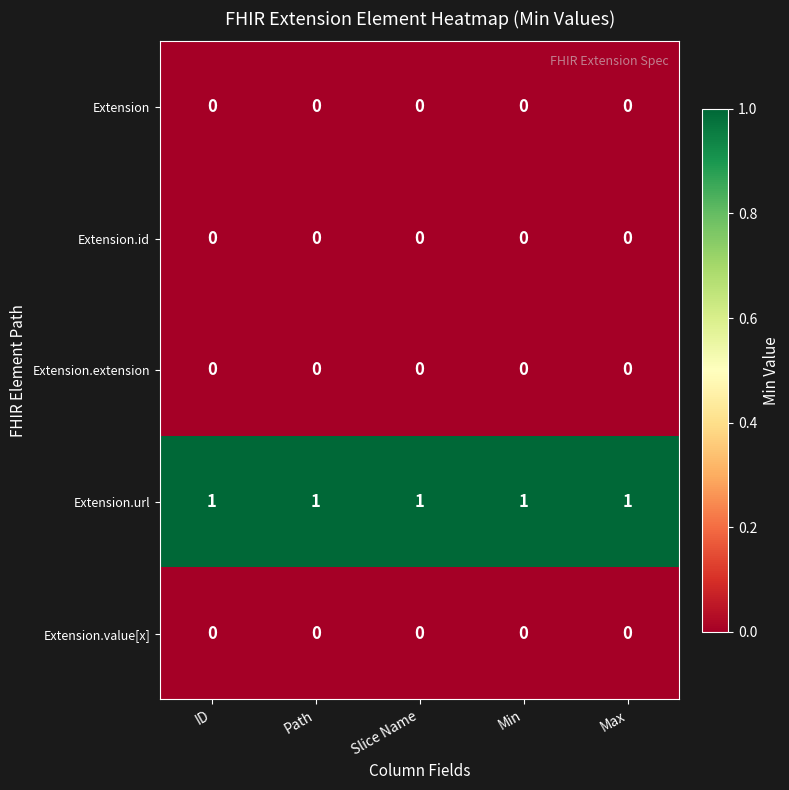

The Extension series shows 0 at Slice Name. True or false?

True